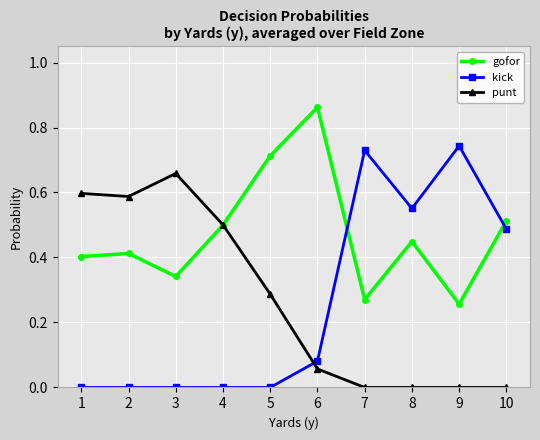

At 6, list the series in order from smallest to largest.

punt, kick, gofor